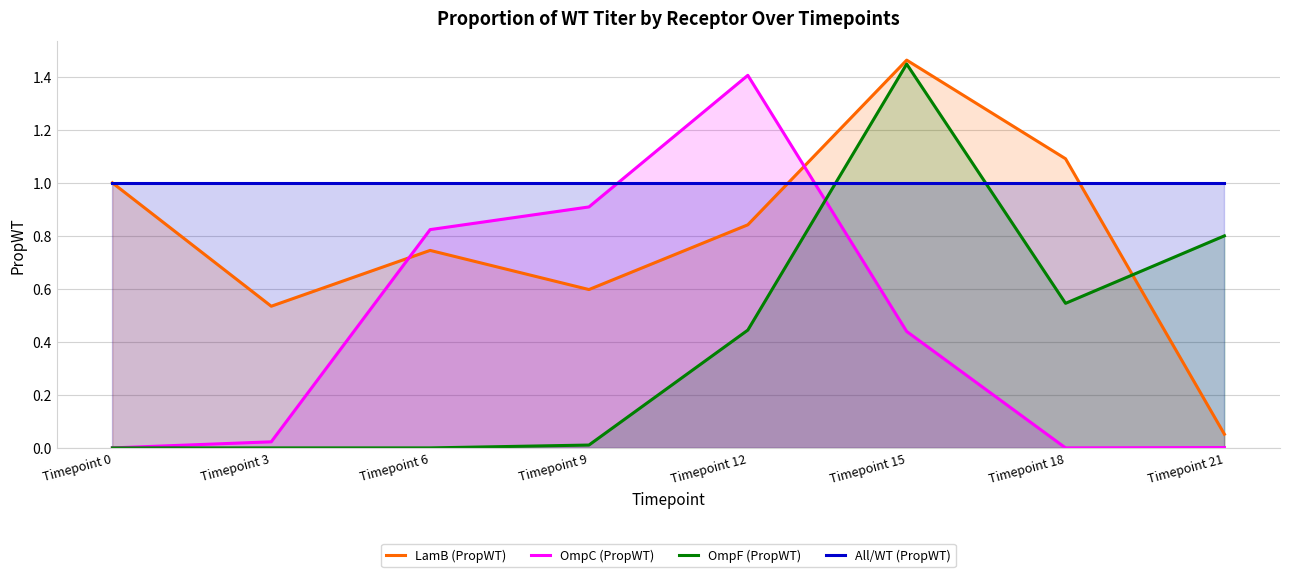

Where is the first local maximum for OmpF (PropWT)?

Timepoint 15